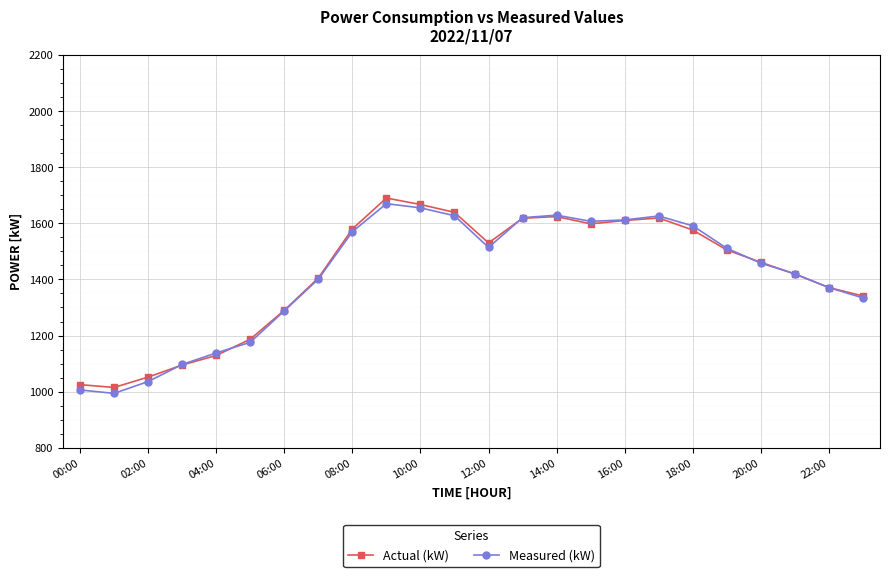

What is the maximum value shown in the chart?

1690